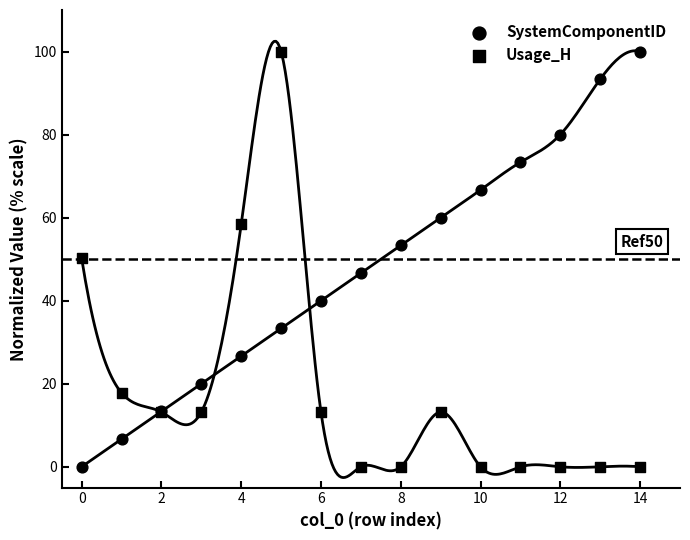

Which series contains the lowest Y value?

SystemComponentID